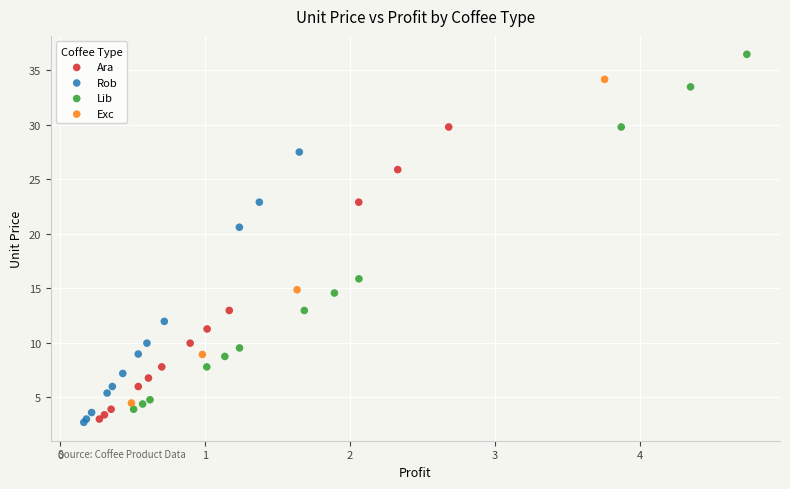

Which series has the widest spread of Y values?

Lib